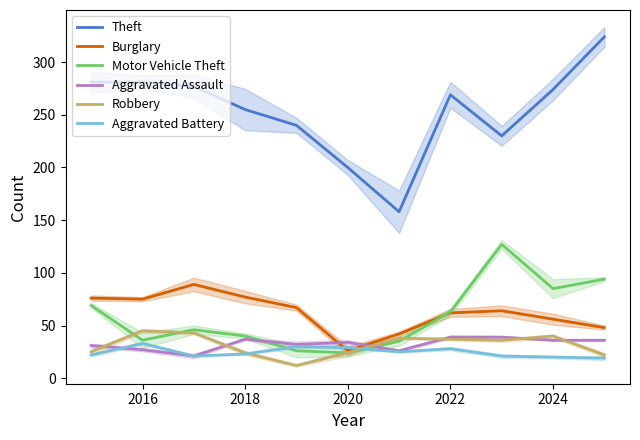

True or false: Aggravated Battery has a value of 41 at 2022.

False